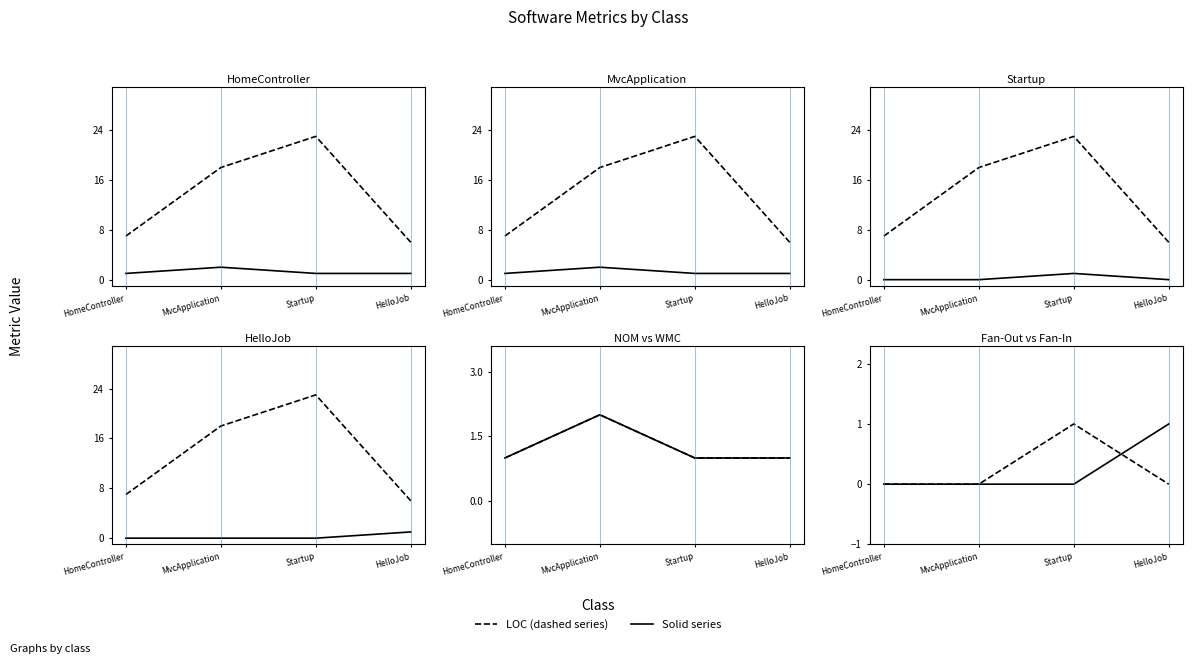

True or false: Fan-In has a value of -1 at MvcApplication.

False